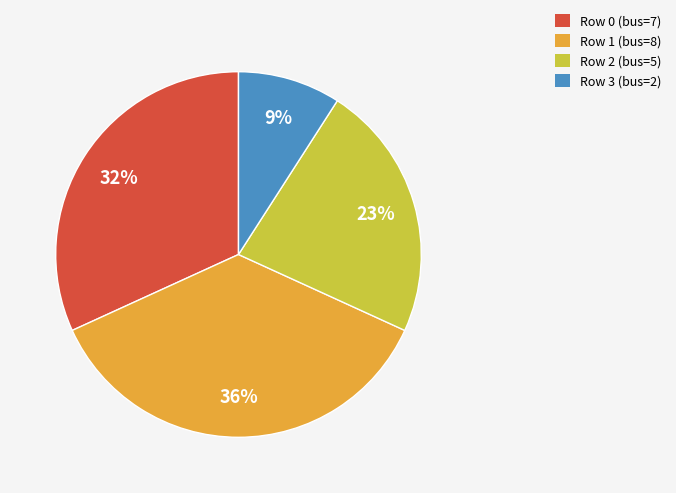

What is the ratio of the value at Row 3 (bus=2) to the value at Row 2 (bus=5)?

0.4